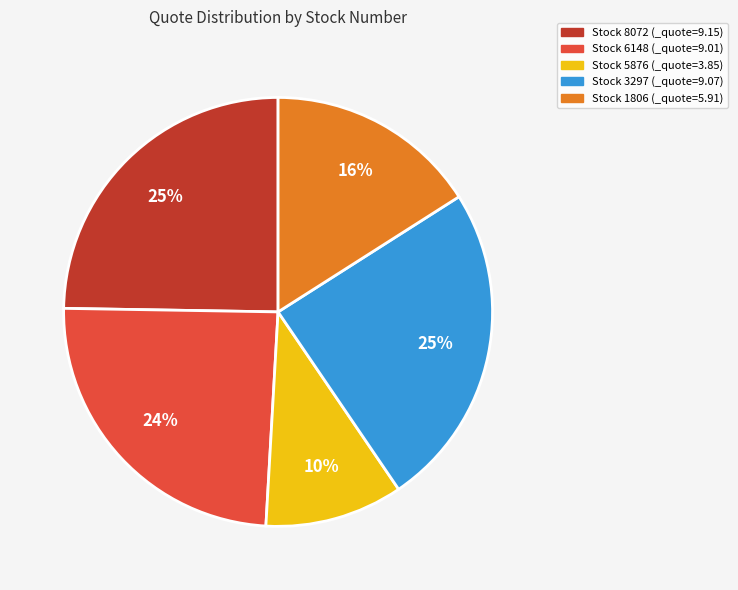

Is there a majority slice in this chart?

No